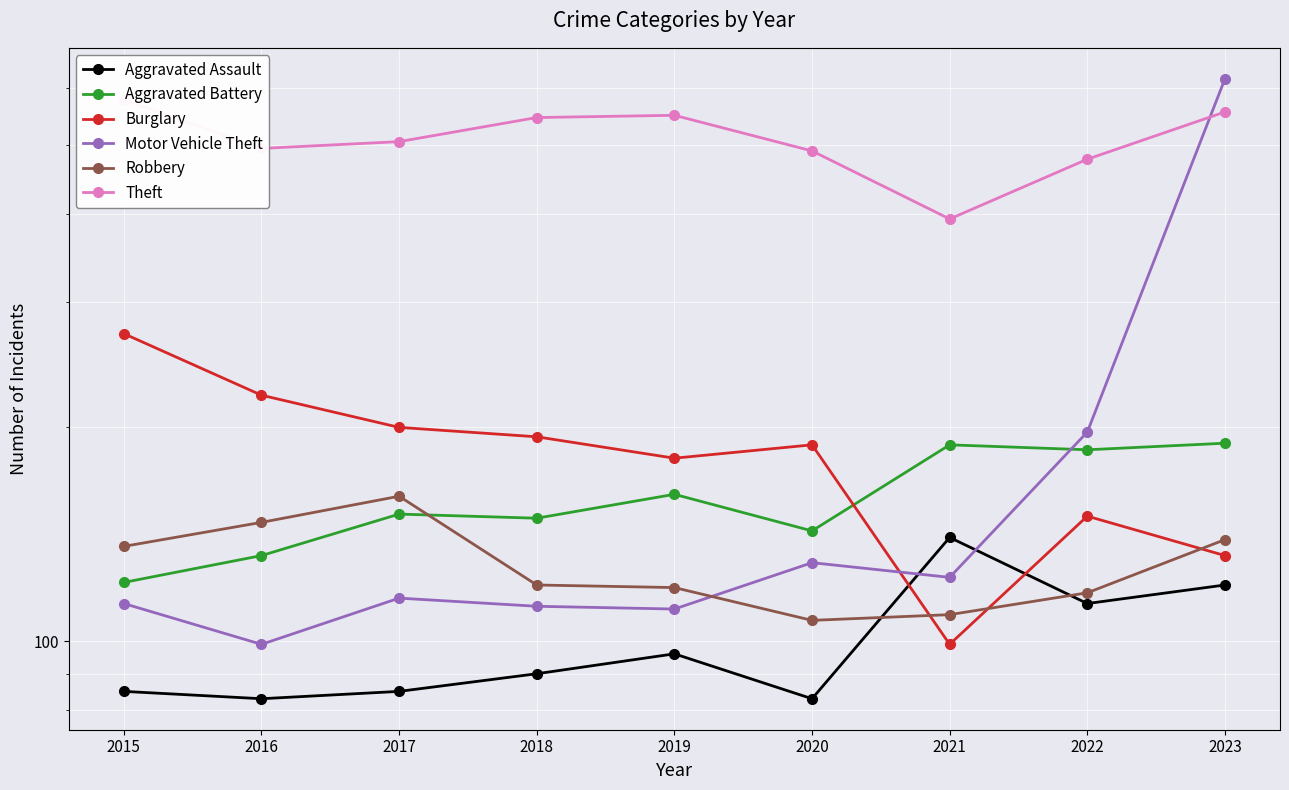

What is the minimum value for Burglary?

99